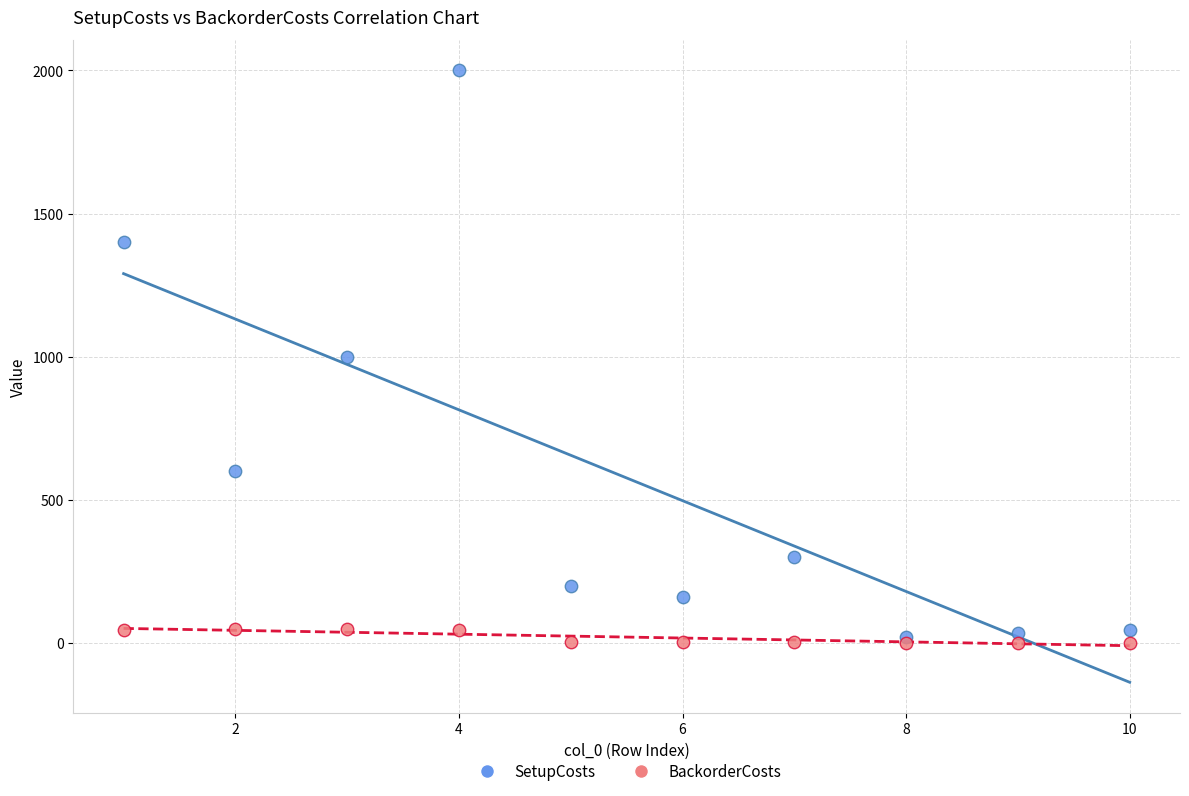

What are all the series names shown in the legend?

SetupCosts, BackorderCosts